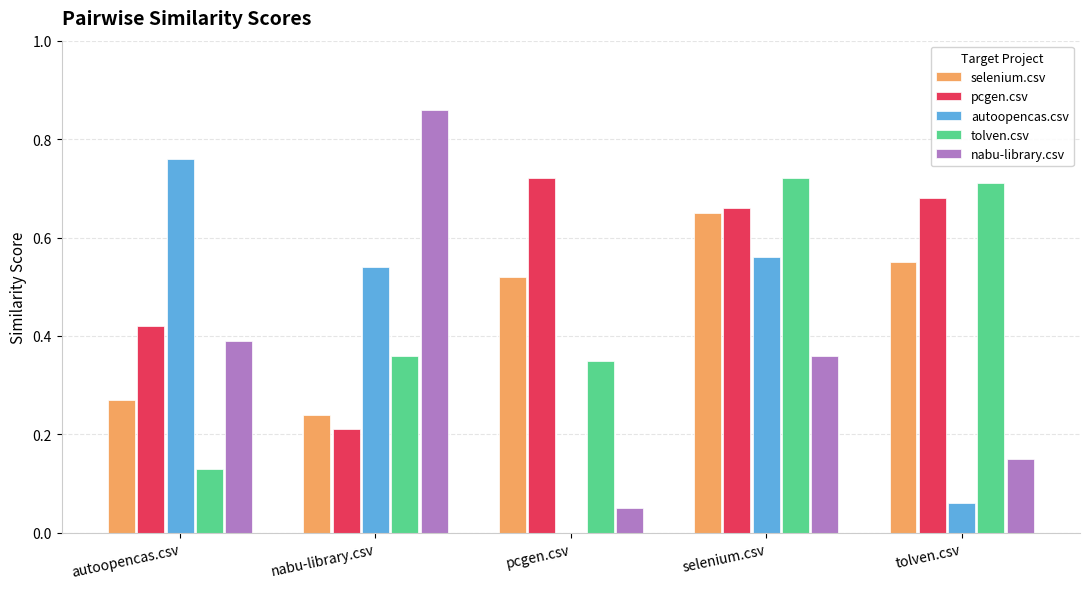

What is the sum of all autoopencas.csv values?

1.9